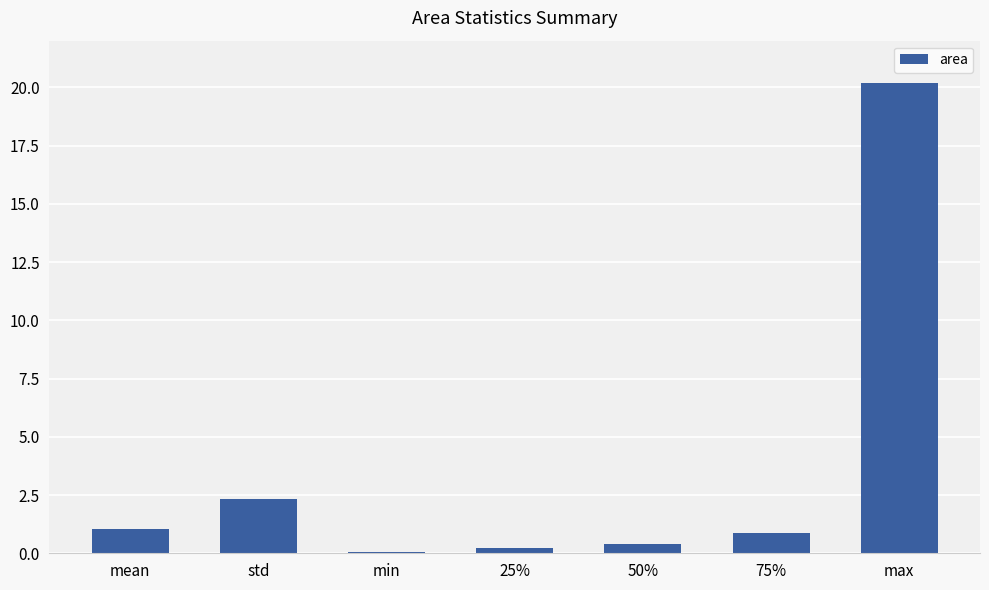

What is the sum of all values?

25.1